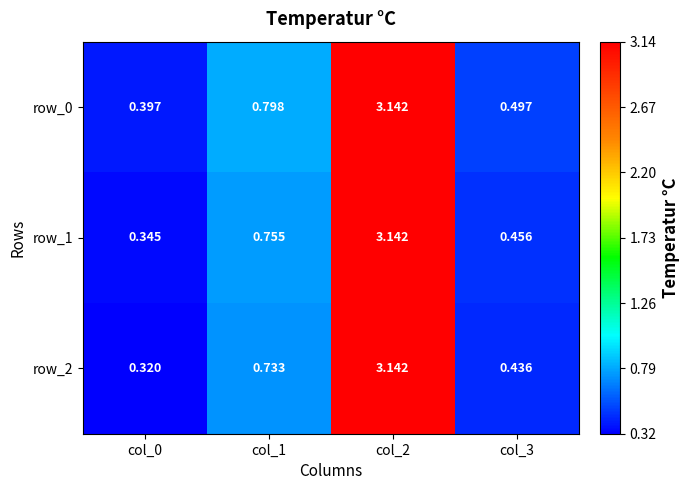

Which series has the largest total across all categories?

row_0